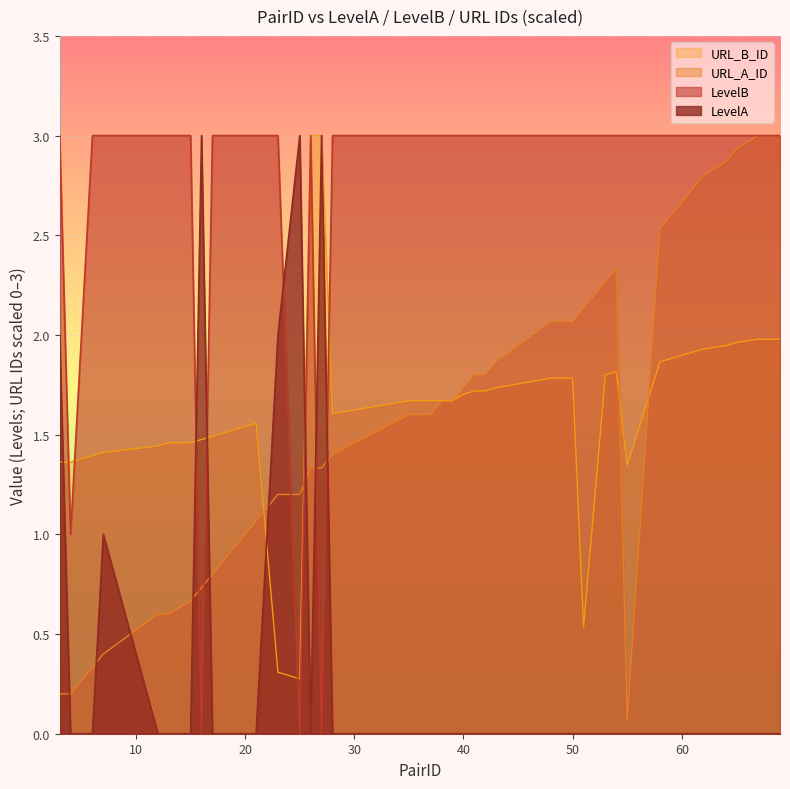

What is the difference between the URL_A_ID values at 39 and 40?

0.1